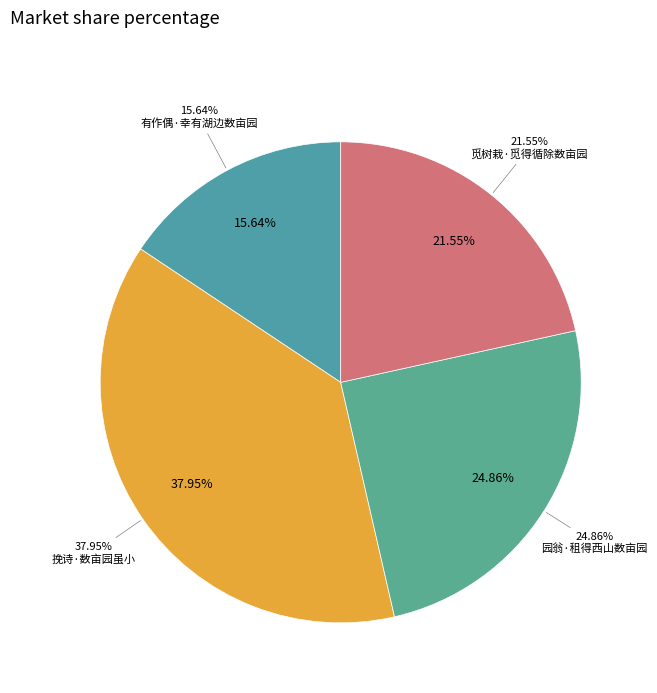

Do 有作偶·幸有湖边数亩园 and 挽诗·数亩园虽小 together represent more than half of the pie?

Yes